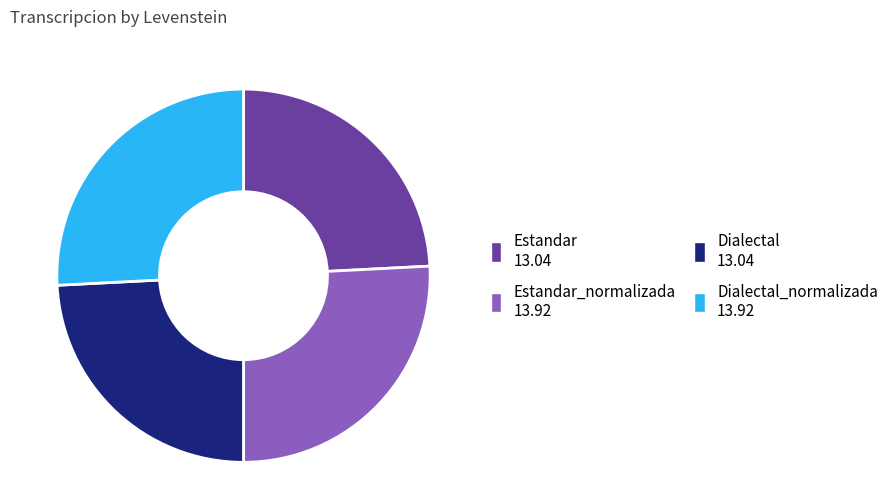

Is there a majority slice in this chart?

No